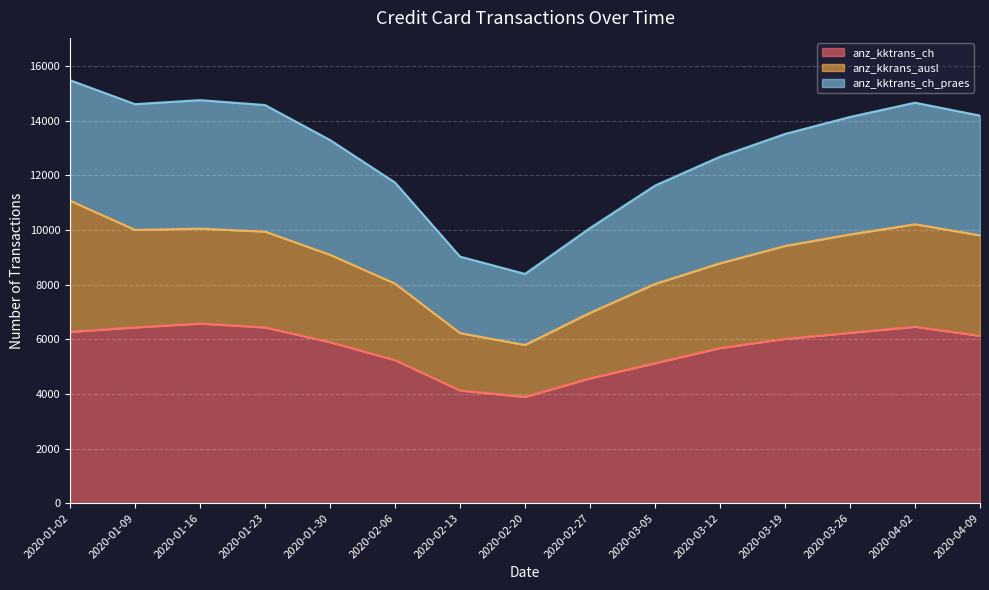

Where does the anz_kktrans_ch_praes series first go above 13512?

2020-01-02